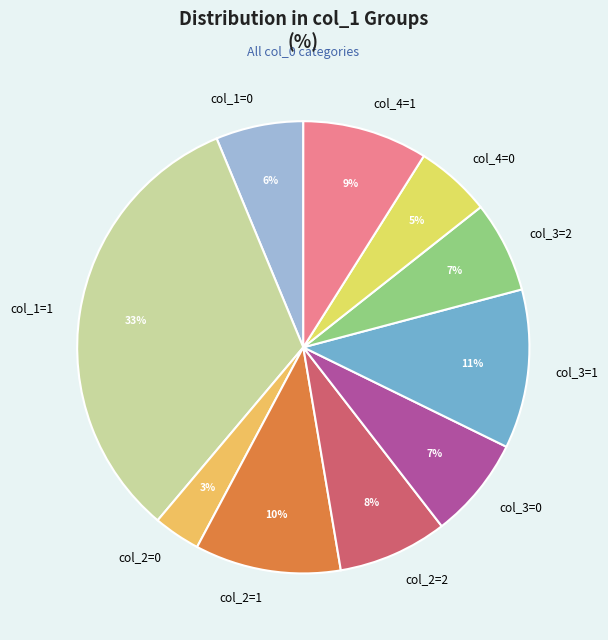

To the nearest percent, what percentage of the pie is col_4=1?

9%